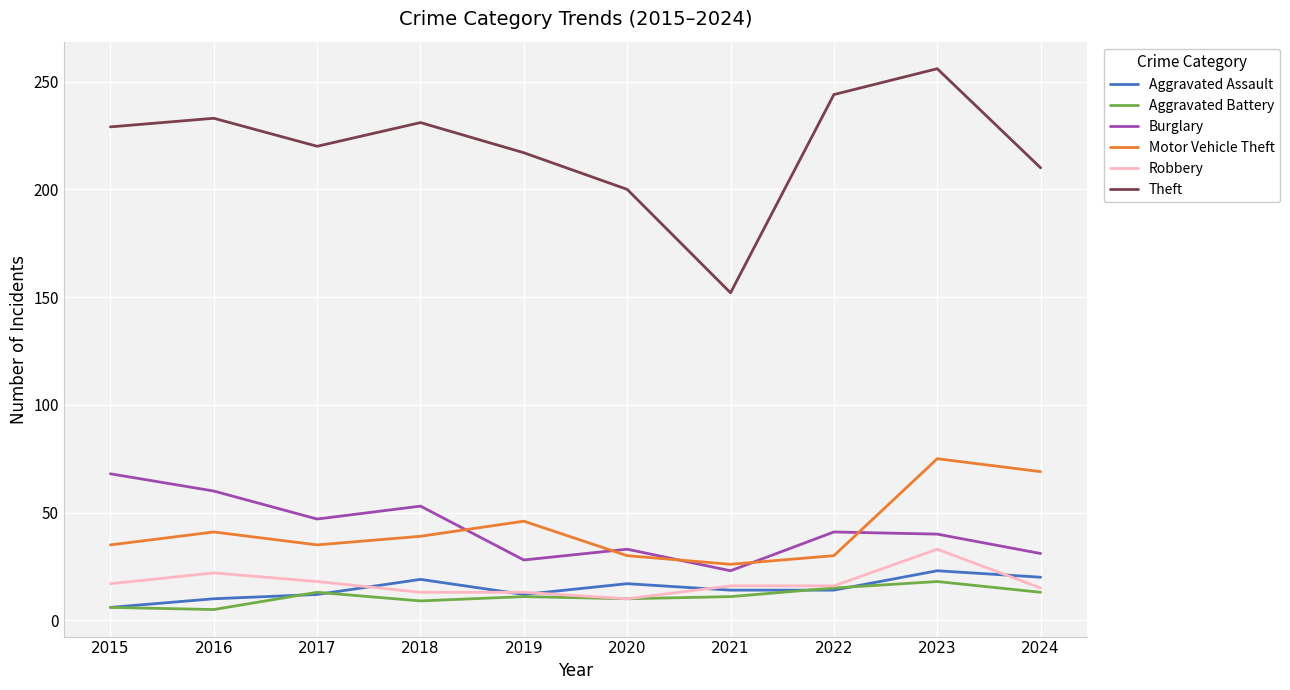

What are all the series names shown in the legend?

Aggravated Assault, Aggravated Battery, Burglary, Motor Vehicle Theft, Robbery, Theft